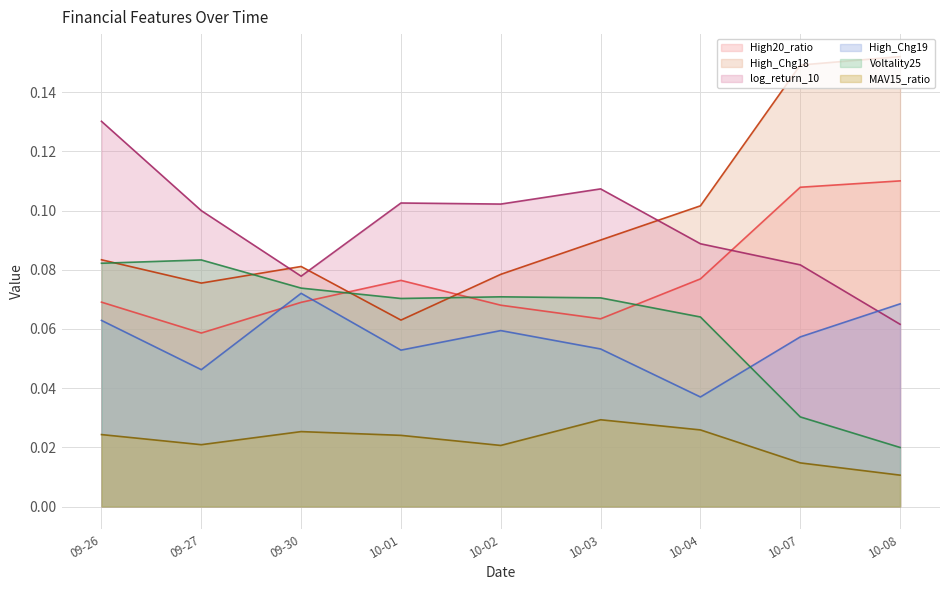

What are all the series names shown in the legend?

High20_ratio, High_Chg18, log_return_10, High_Chg19, Voltality25, MAV15_ratio